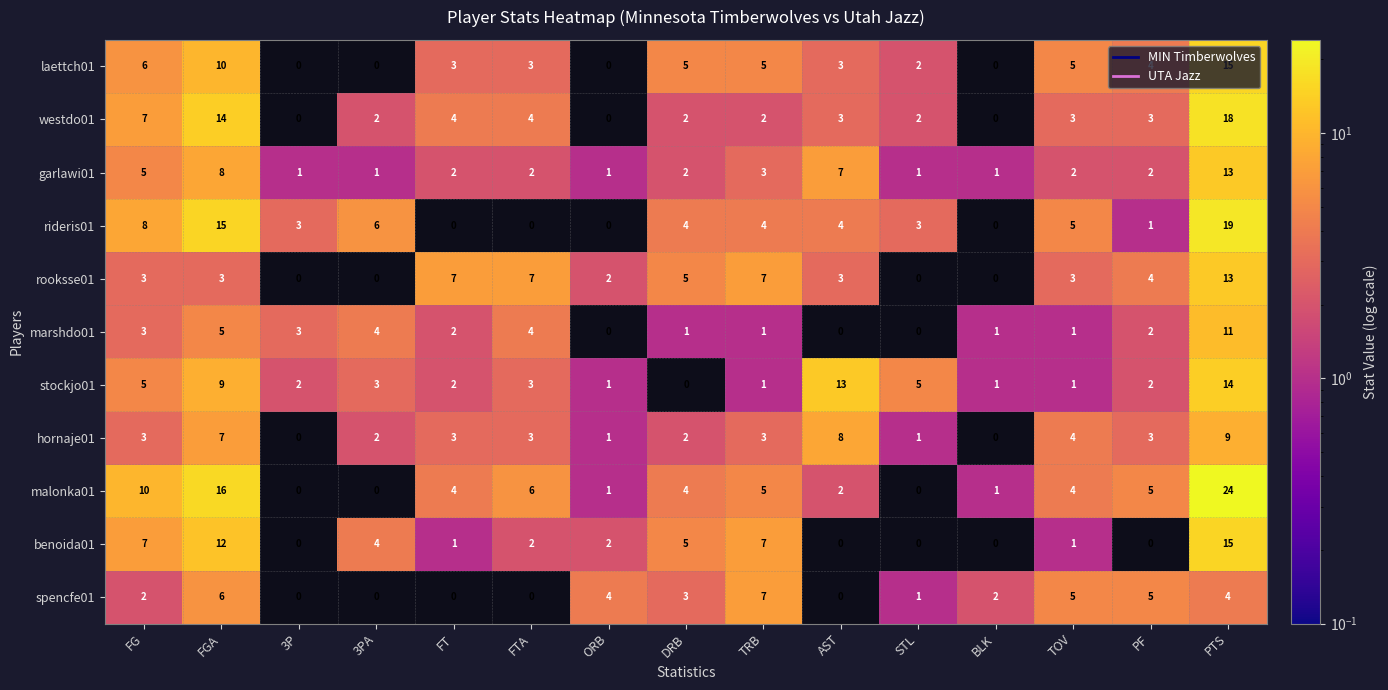

How many distinct data groups are displayed?

11